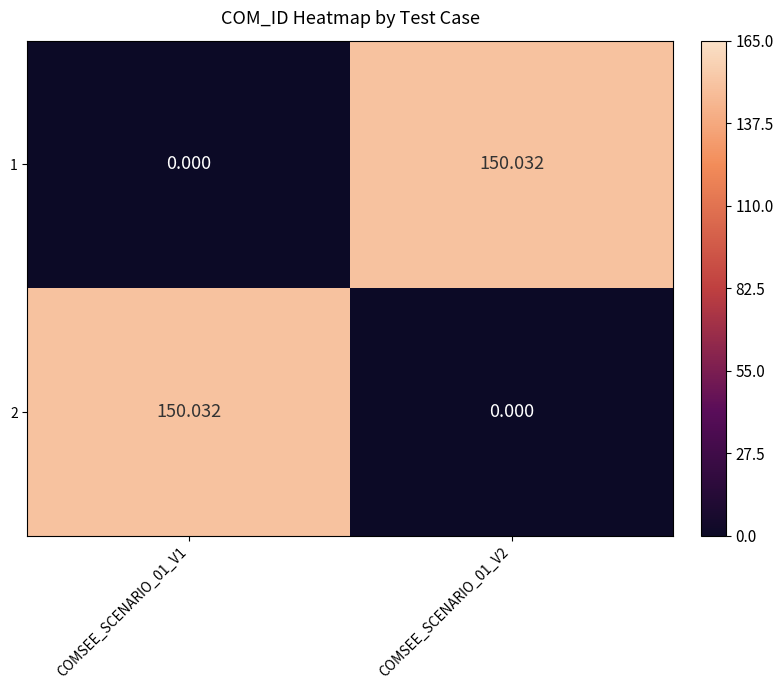

How many values in the 1 series are below 150?

1